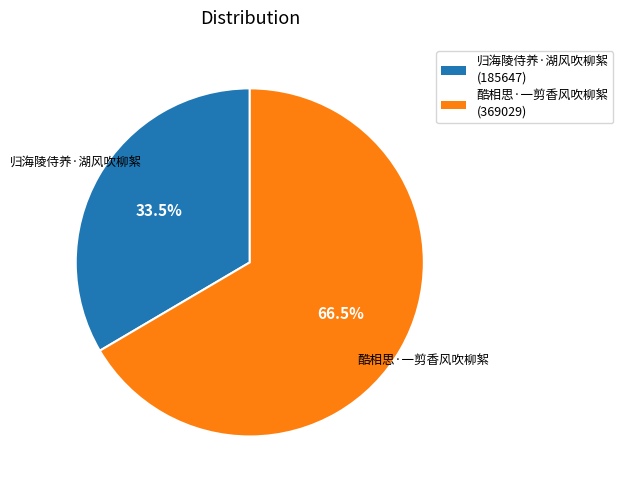

The 归海陵侍养·湖风吹柳絮 slice represents 21% of the pie. True or false?

False